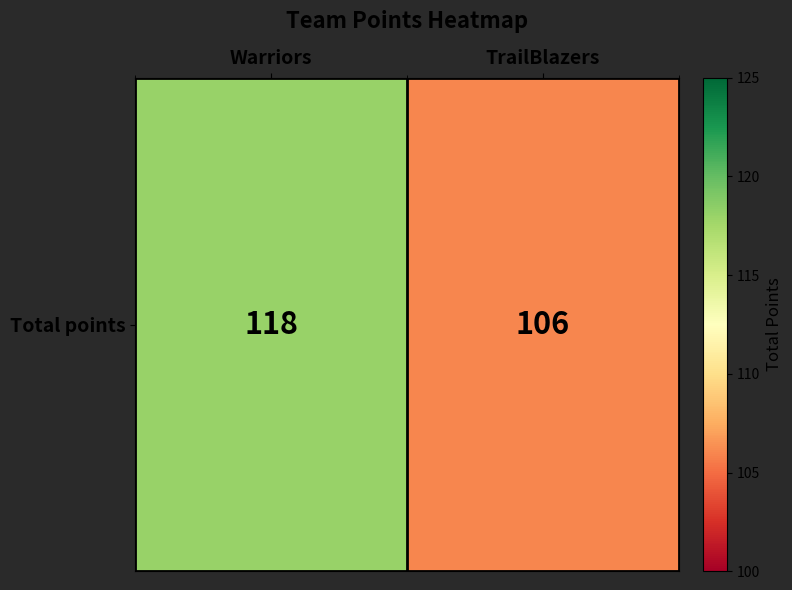

Reading left to right, what are all the values shown in this chart?

118	106